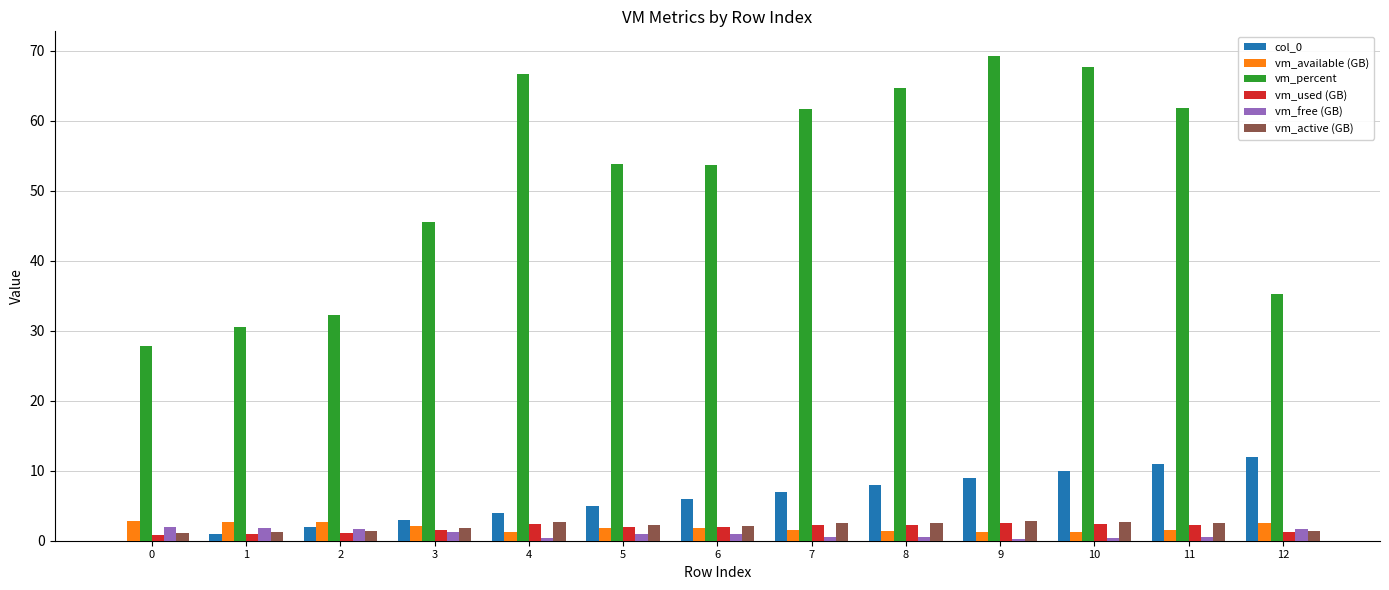

Which series has the largest total across all categories?

vm_percent